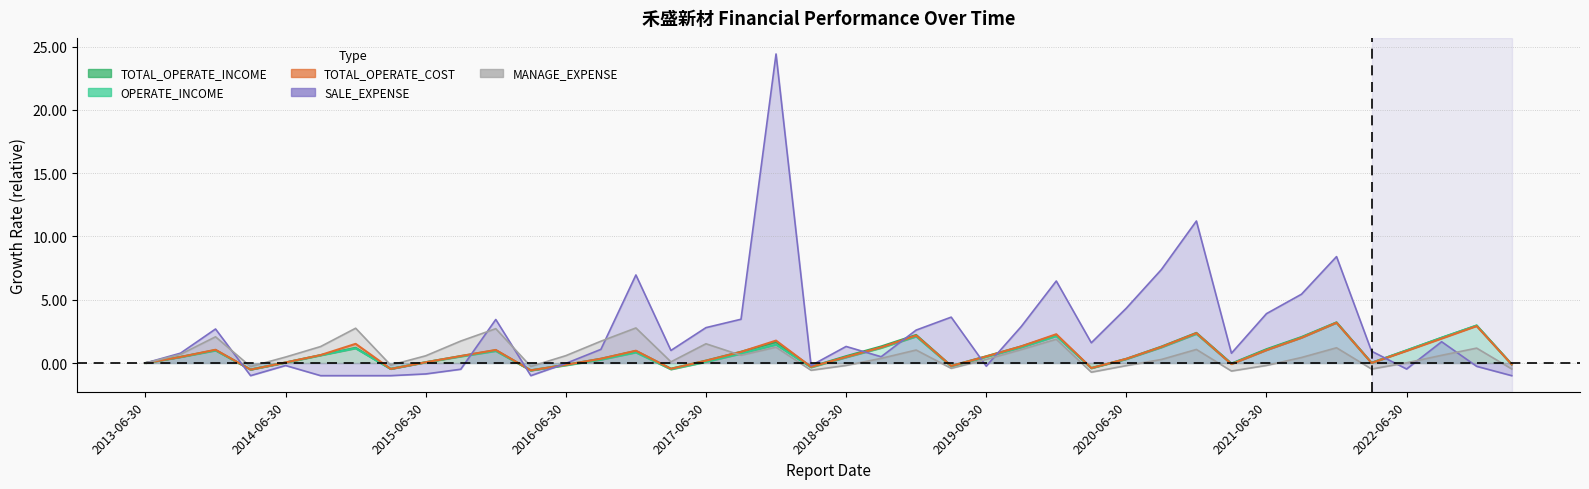

Rank the series by their maximum value, from highest to lowest.

SALE_EXPENSE, TOTAL_OPERATE_INCOME, OPERATE_INCOME, TOTAL_OPERATE_COST, MANAGE_EXPENSE